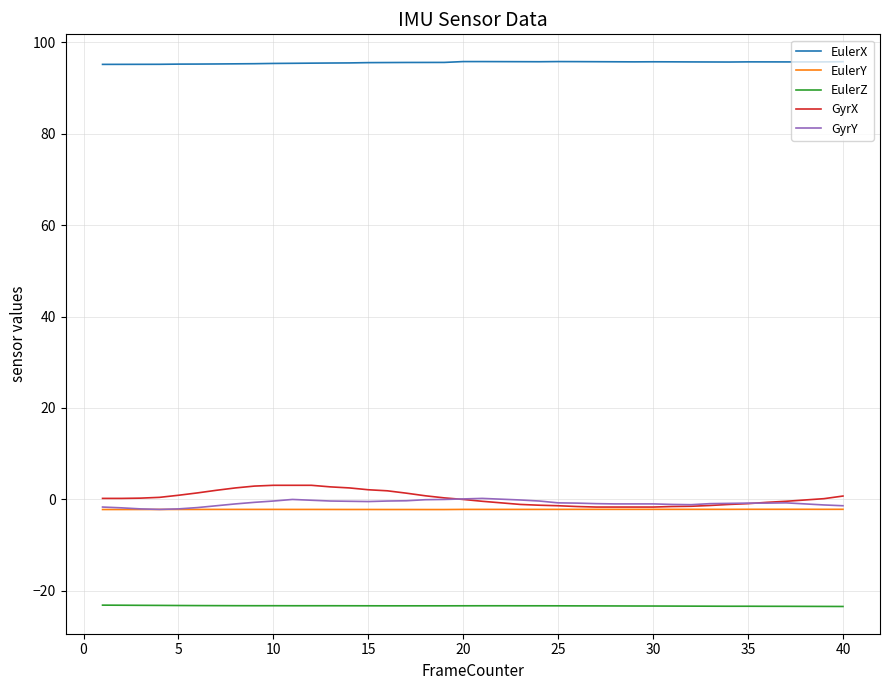

List the series in order of their peak value, highest first.

EulerX, GyrX, GyrY, EulerY, EulerZ